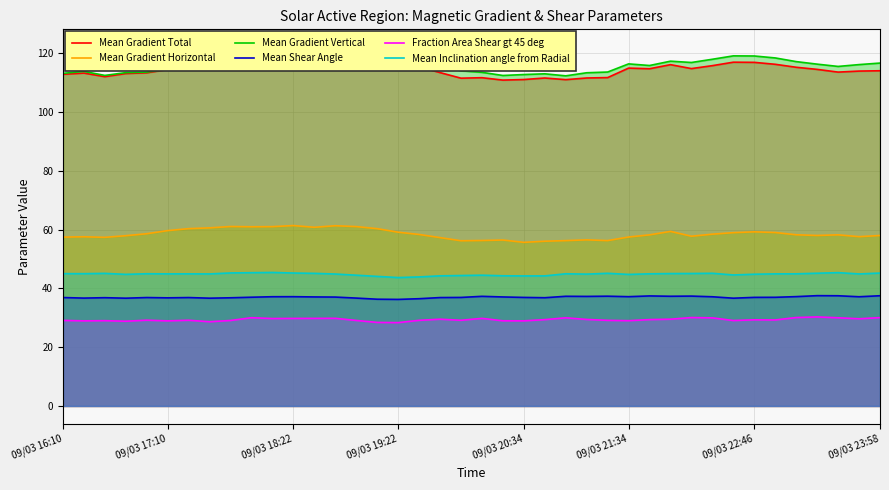

What is the lowest value of the Mean Gradient Horizontal series?

55.6